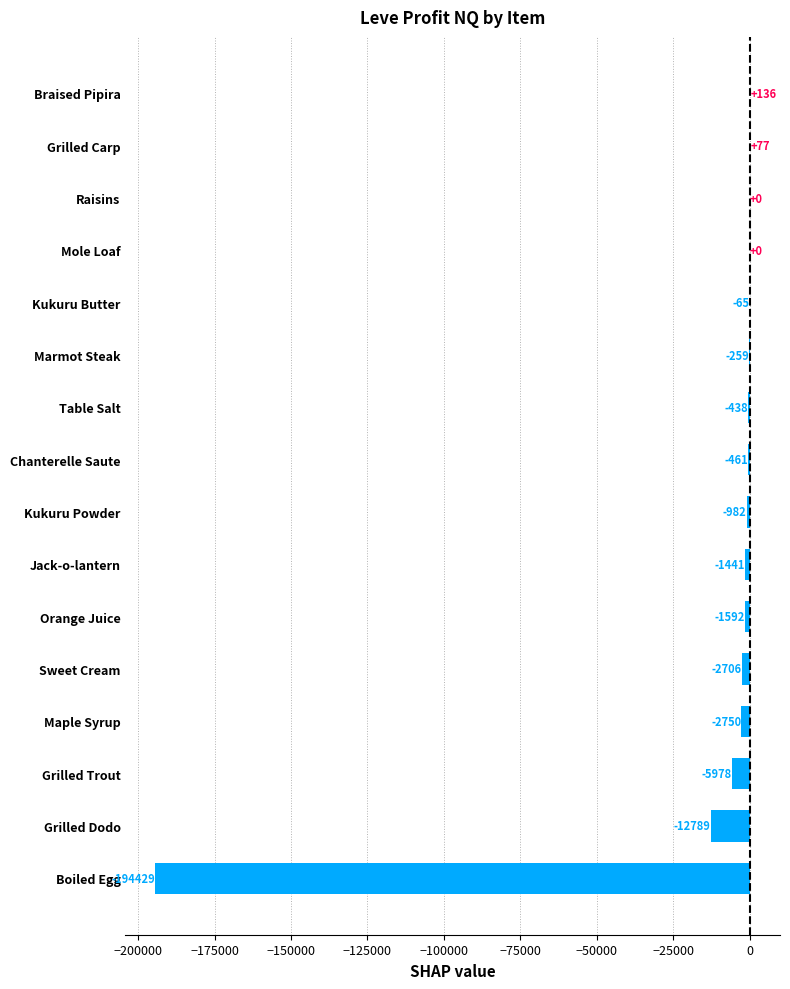

Which label corresponds to the largest value in the chart?

Braised Pipira